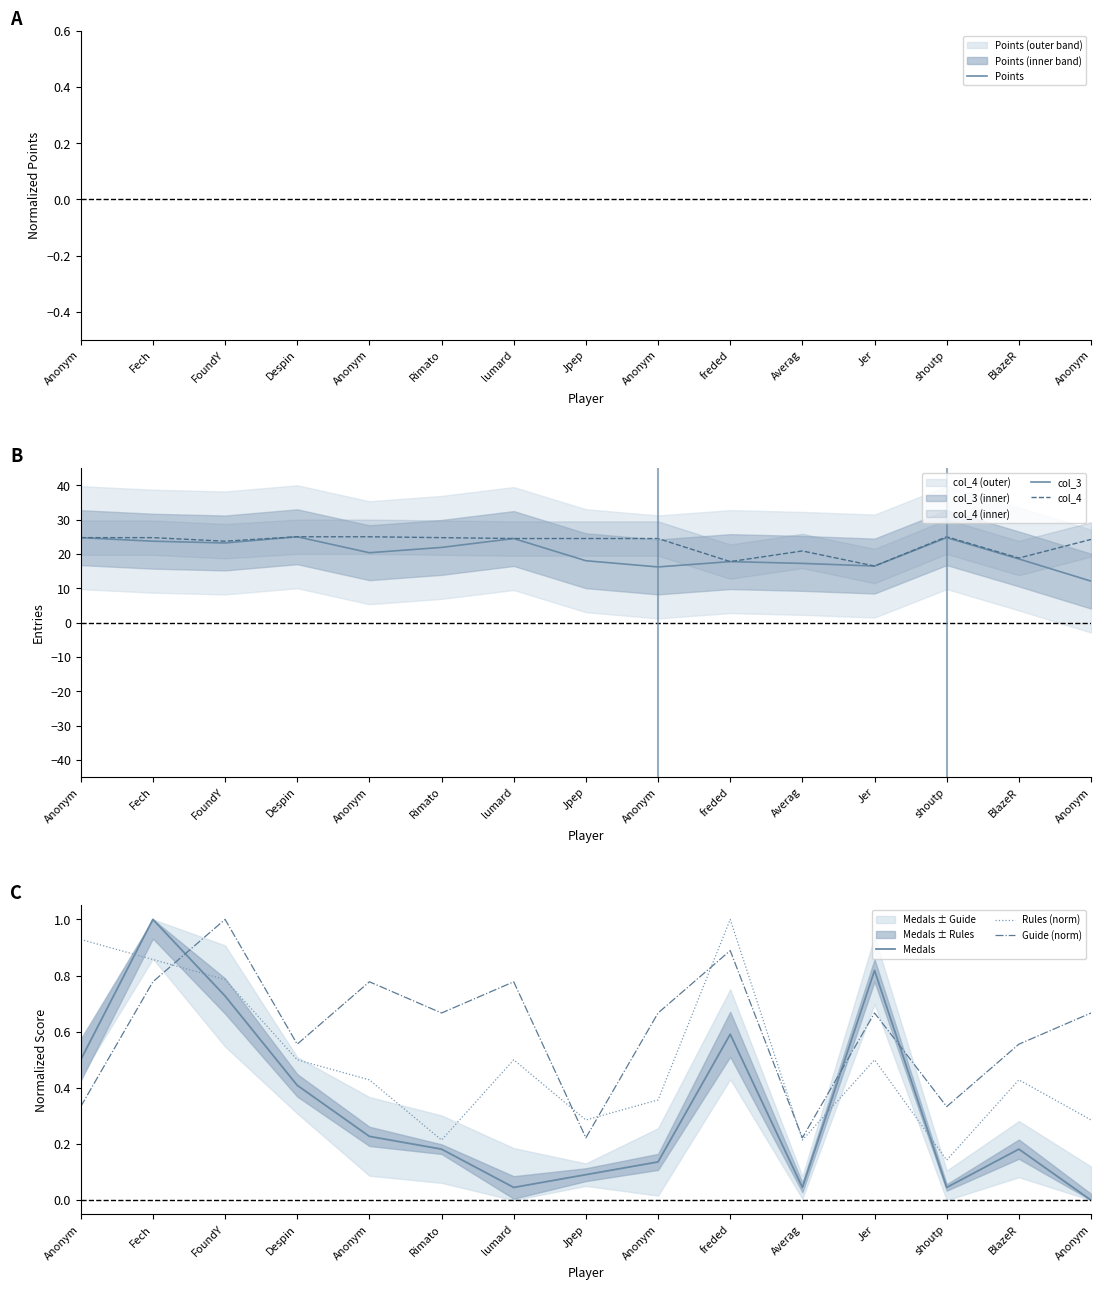

What is the label of the 15th point from the left?

Anonym